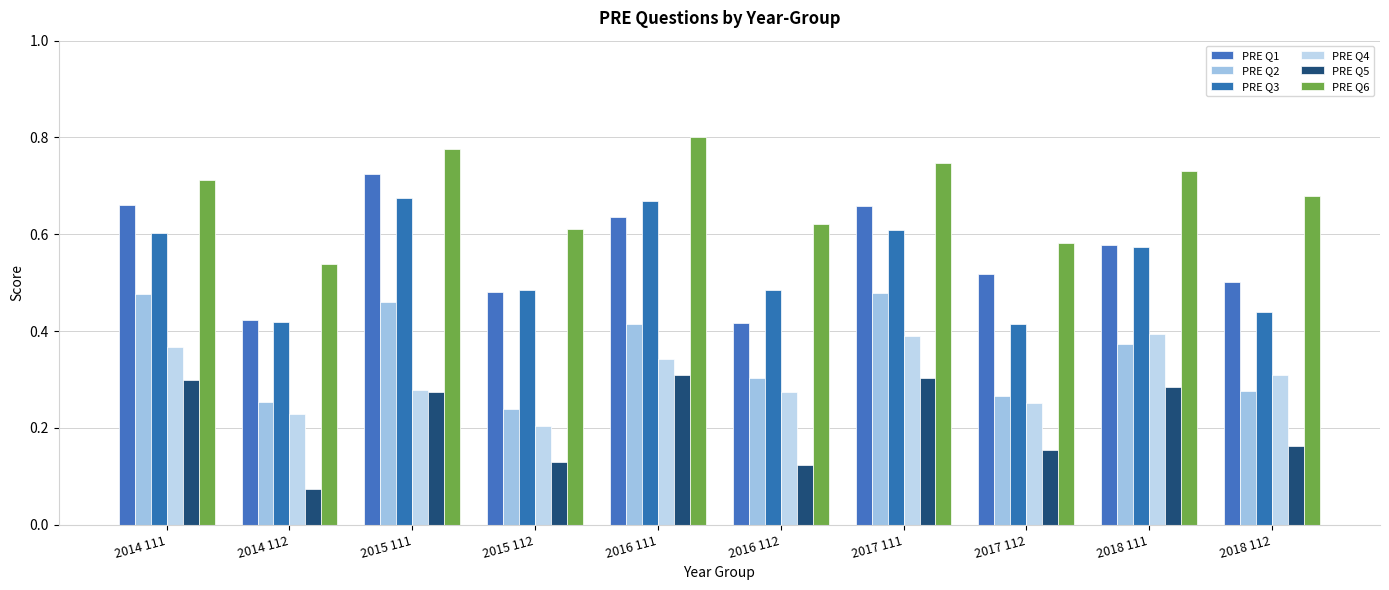

At which category is the sum across all series the highest?

2015 111